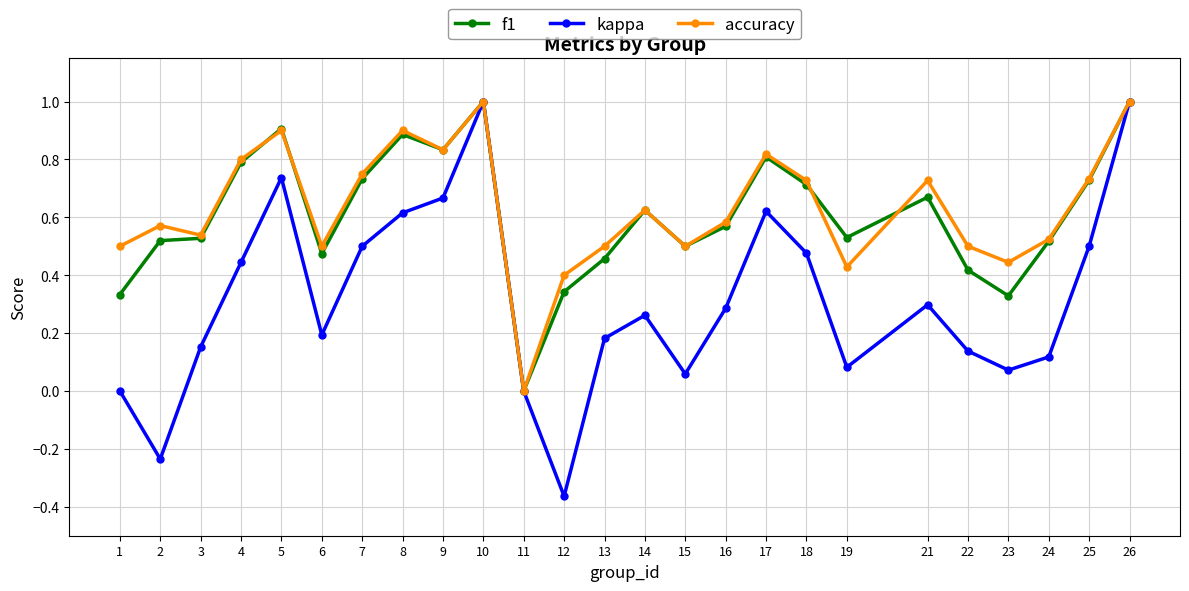

Which series has the largest range (max minus min)?

kappa